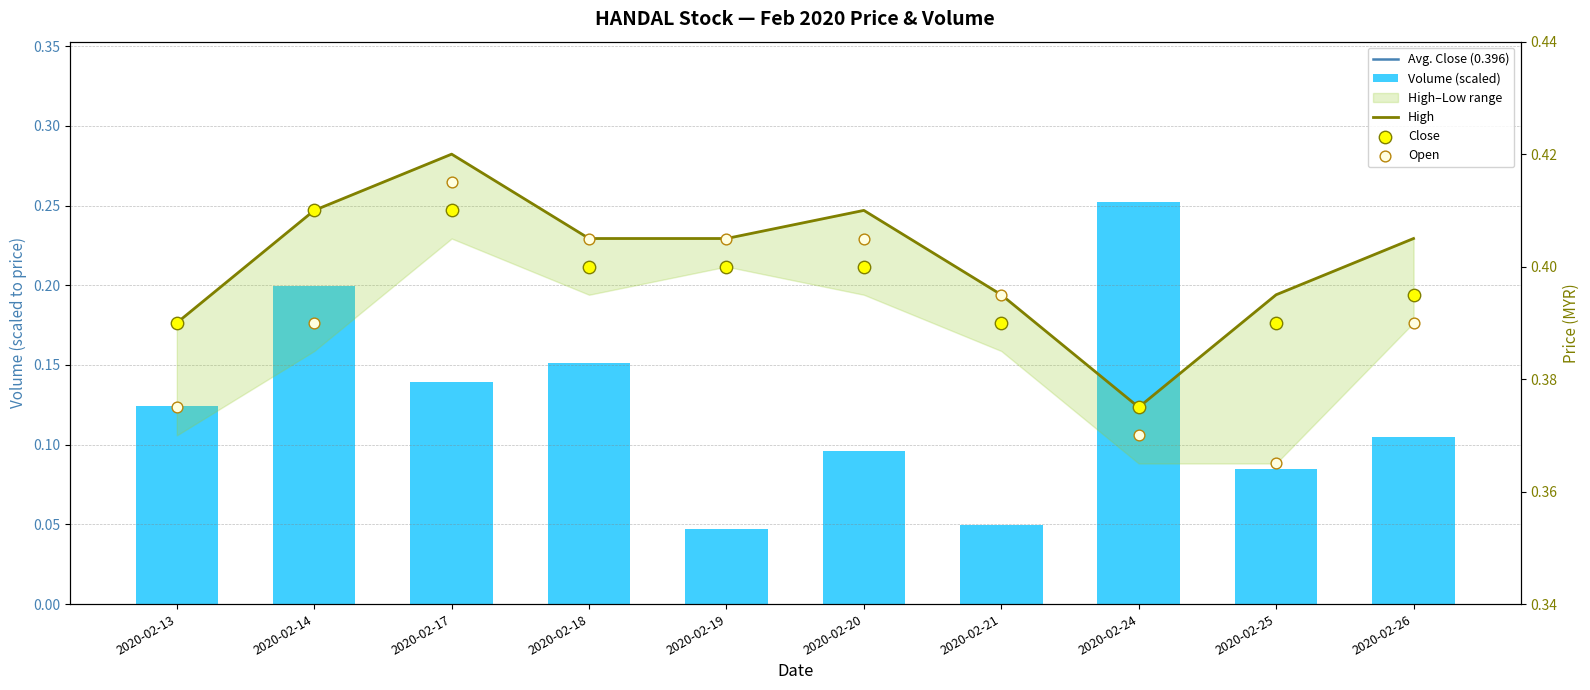

At how many categories does at least one series exceed 0?

10